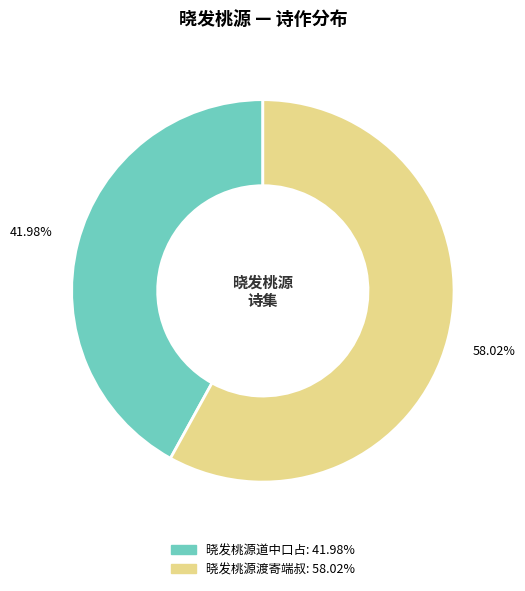

True or false: 晓发桃源渡寄端叔 accounts for 80% of the total.

False